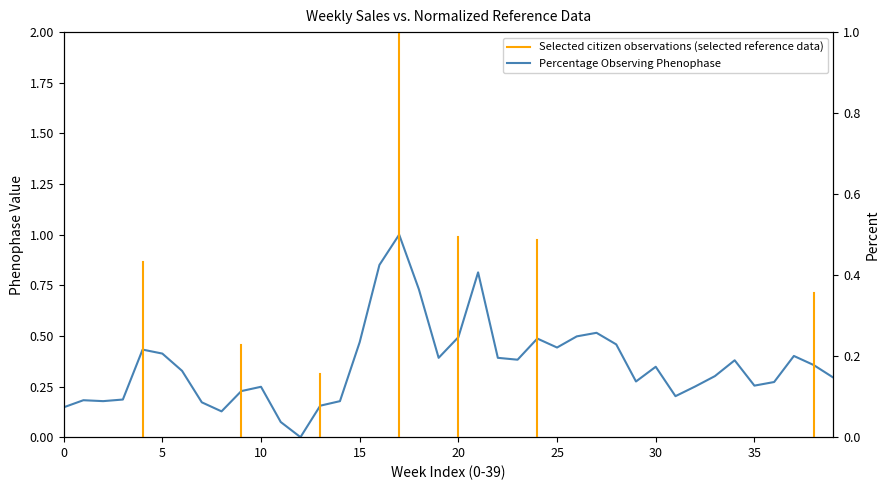

Is it true that the value at 2010-04-09 is 0.1?

False